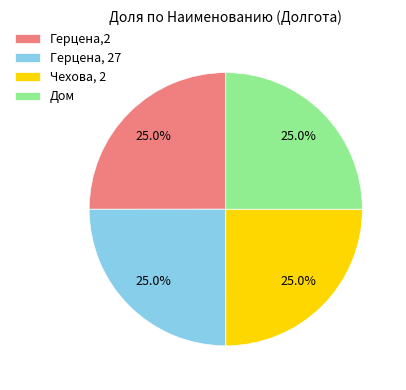

Is it true that Герцена, 27 is 30% of the pie?

False